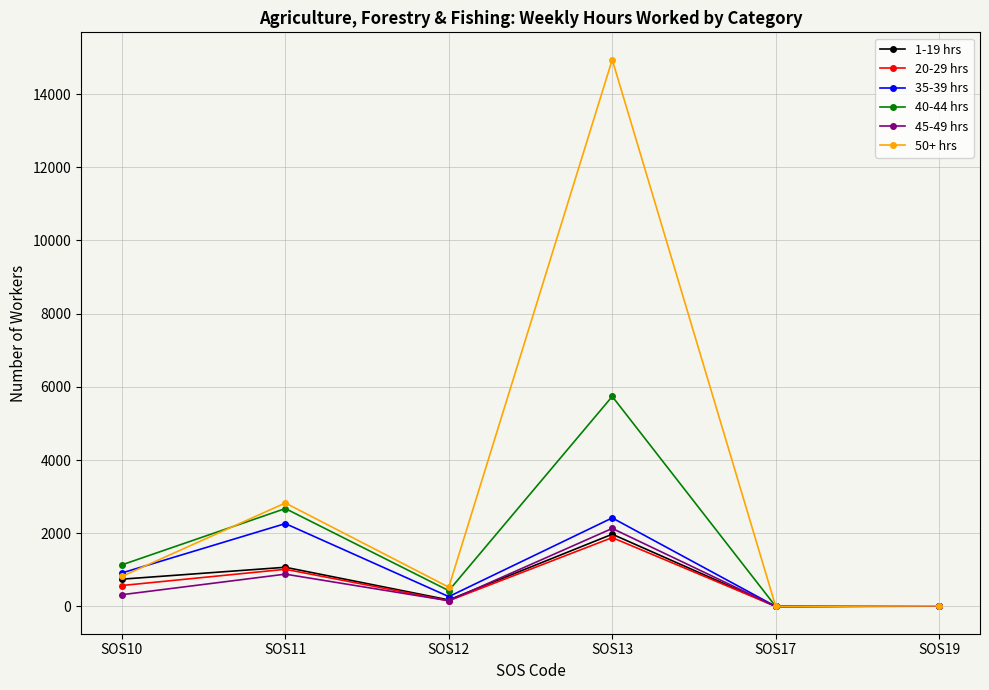

What is the maximum value shown in the chart?

14942